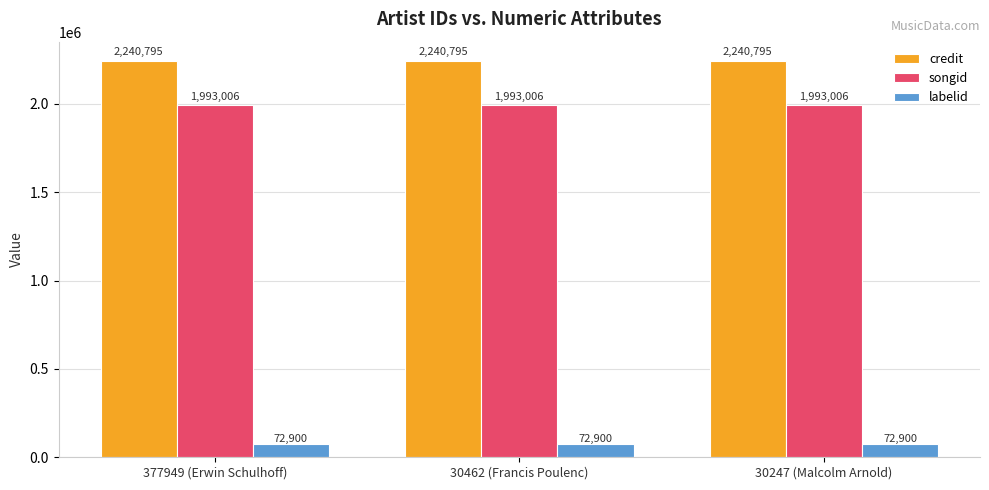

Which series has the largest total across all categories?

credit